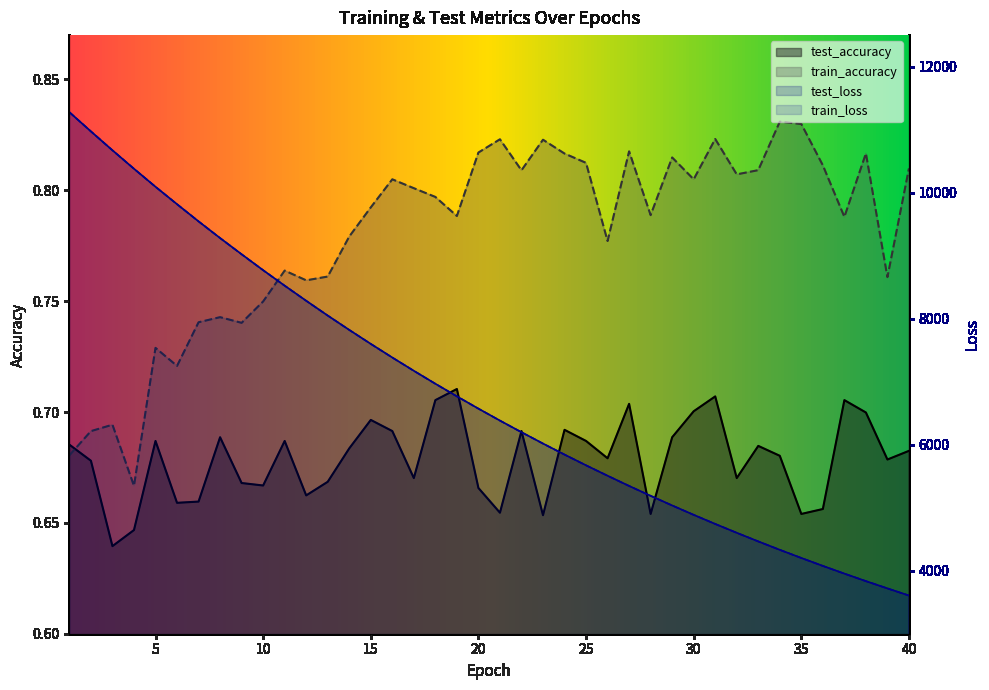

Does the chart have visible grid lines?

No